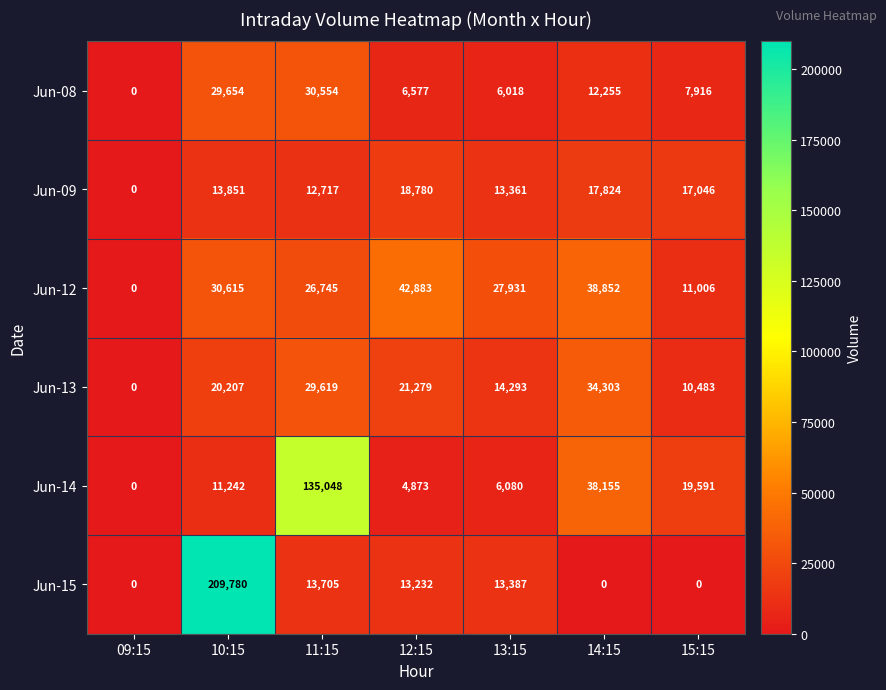

List the series in order of their peak value, lowest first.

Jun-09, Jun-08, Jun-13, Jun-12, Jun-14, Jun-15